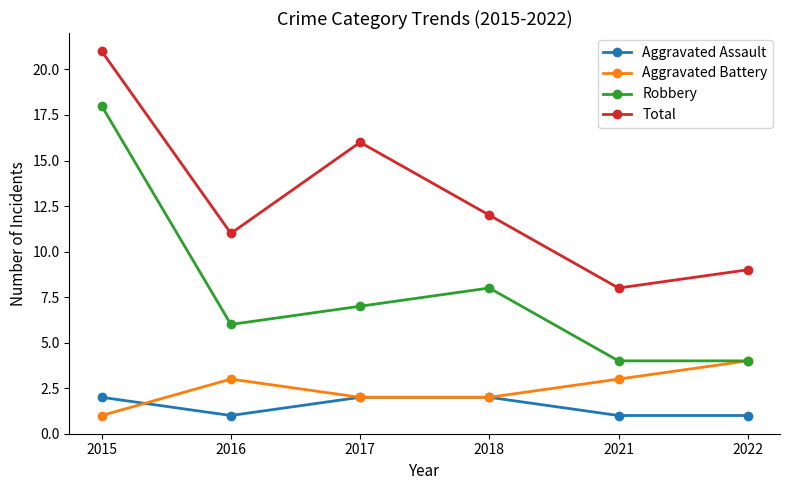

Does the chart display data point markers on the line(s)?

Yes